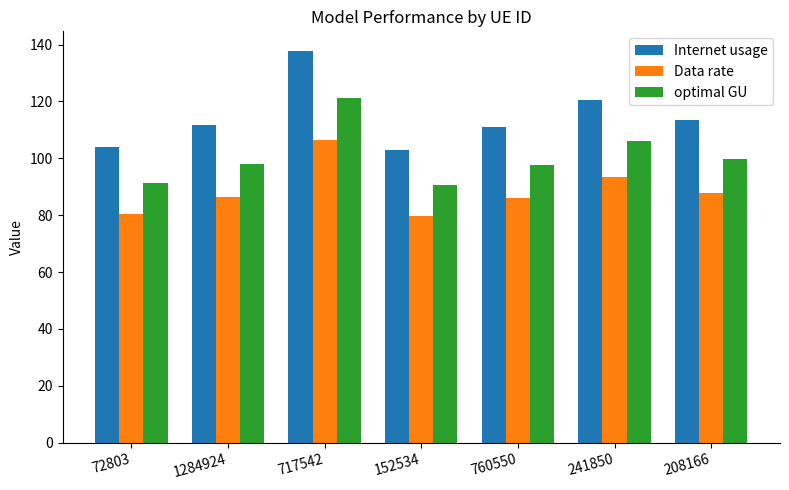

At how many categories does at least one series exceed 101?

7